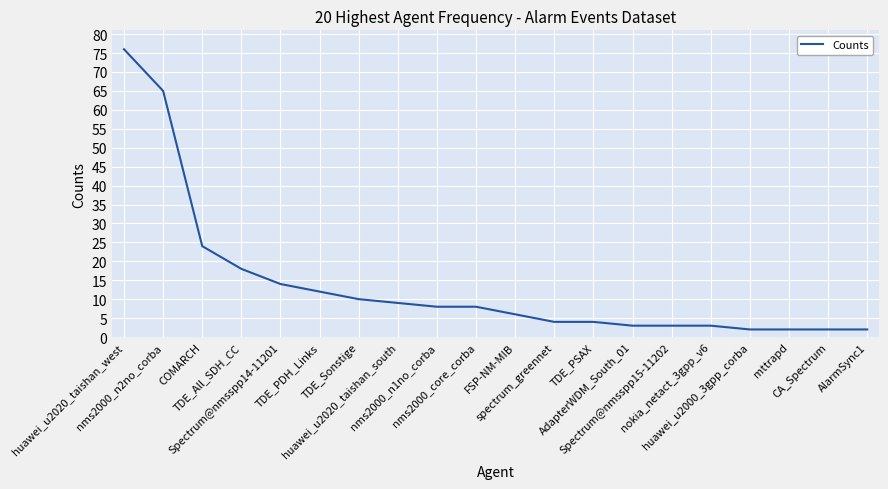

What is the maximum value shown in the chart?

76